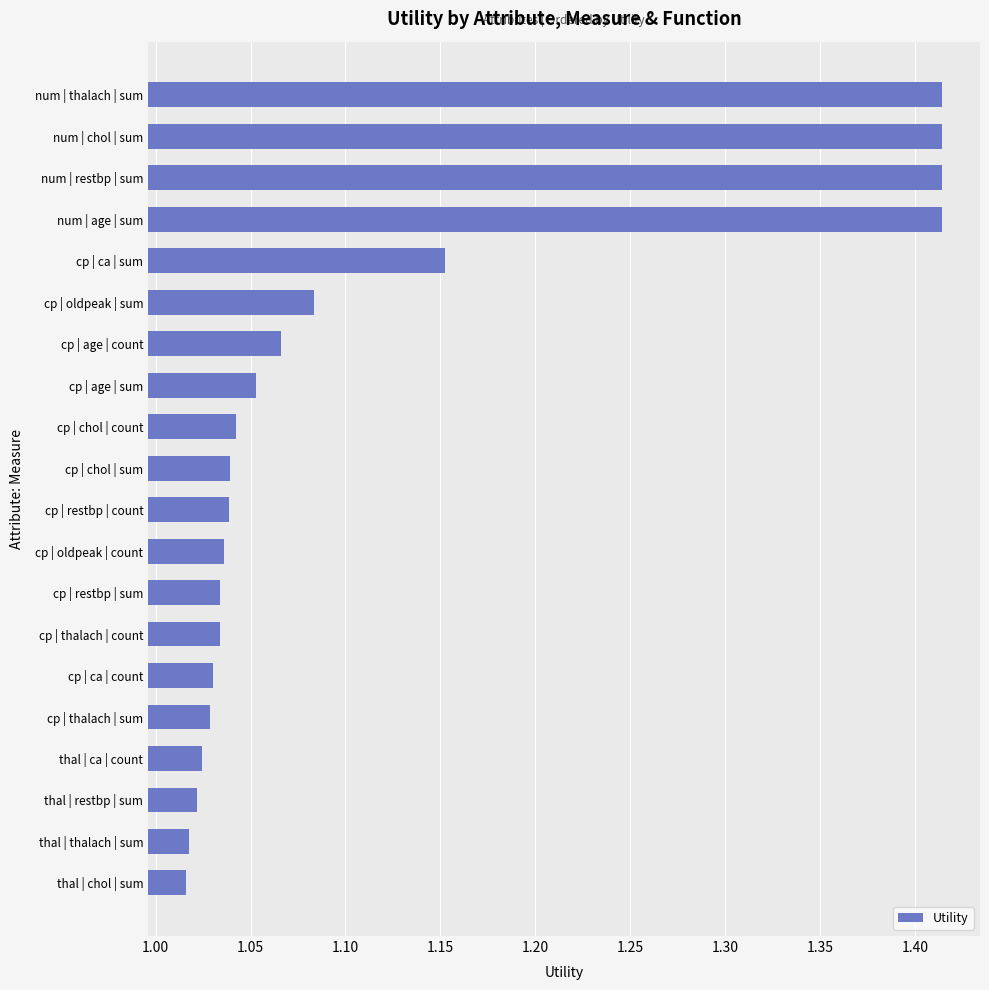

Is it true that the value at cp | age | sum is 0.7?

False